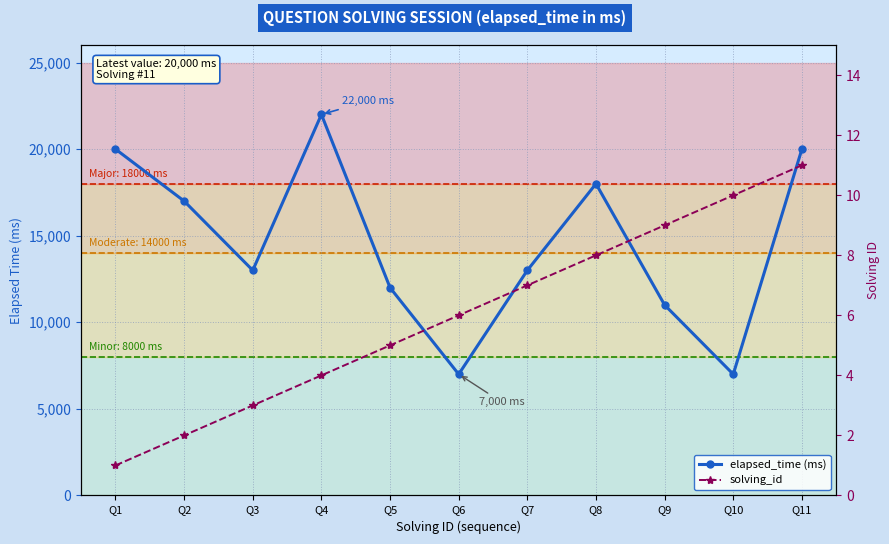

Reading left to right, what are all the values shown in this chart?

elapsed_time (ms): Q1=20000	Q2=17000	Q3=13000	Q4=22000	Q5=12000	Q6=7000	Q7=13000	Q8=18000	Q9=11000	Q10=7000	Q11=20000
solving_id: Q1=1	Q2=2	Q3=3	Q4=4	Q5=5	Q6=6	Q7=7	Q8=8	Q9=9	Q10=10	Q11=11